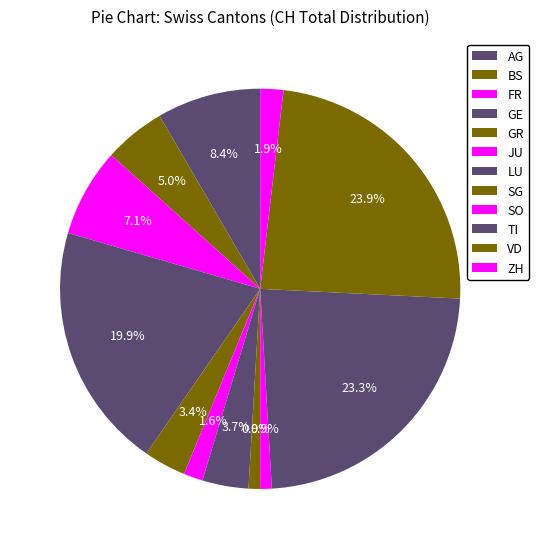

How many slices are in this pie chart?

12